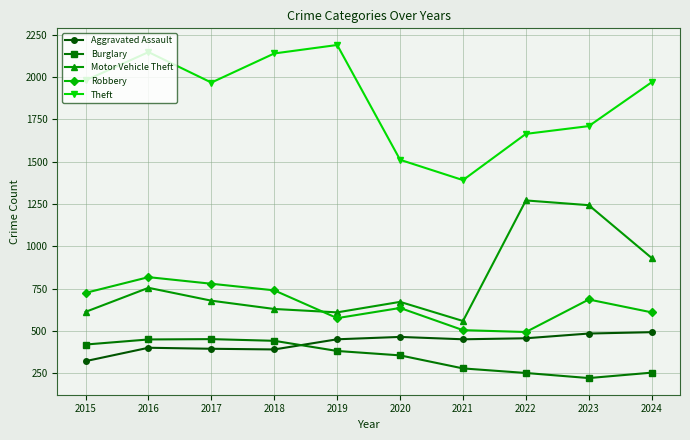

What is the sum of the Theft values at 2018 and 2016?

4288